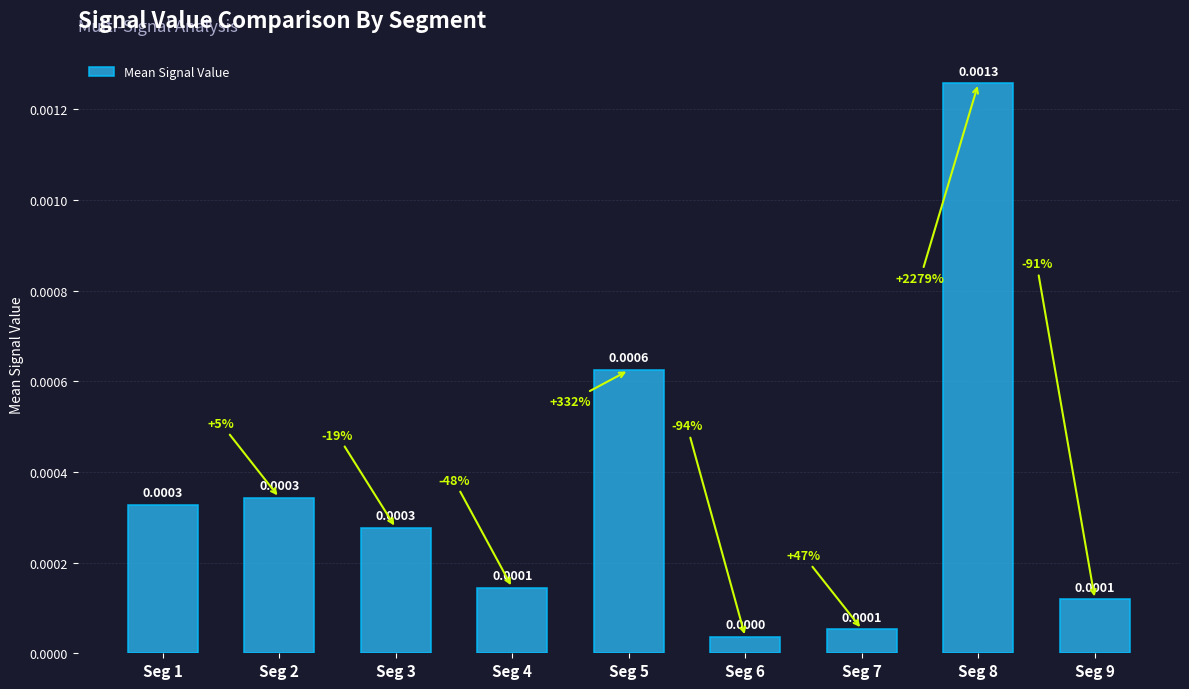

Which has a higher value, Seg 8 or Seg 2?

Seg 8